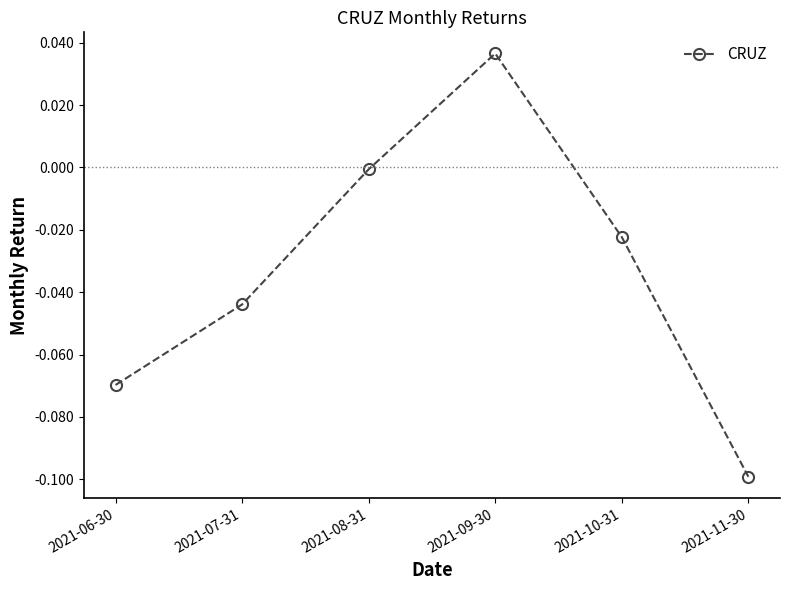

List the labels in order of value, smallest first.

2021-11-30, 2021-06-30, 2021-07-31, 2021-10-31, 2021-08-31, 2021-09-30